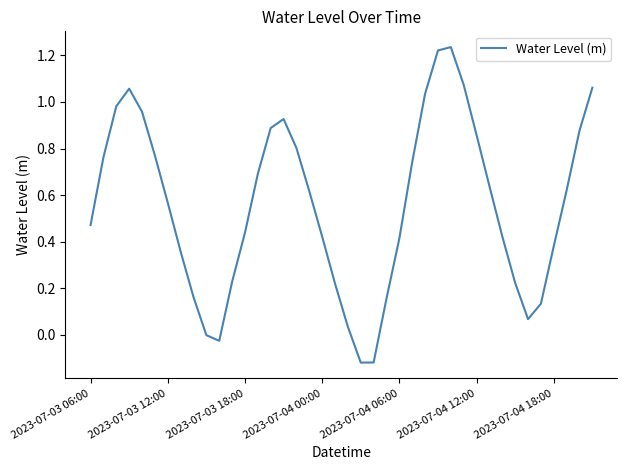

What is the difference between the maximum and minimum values?

1.4